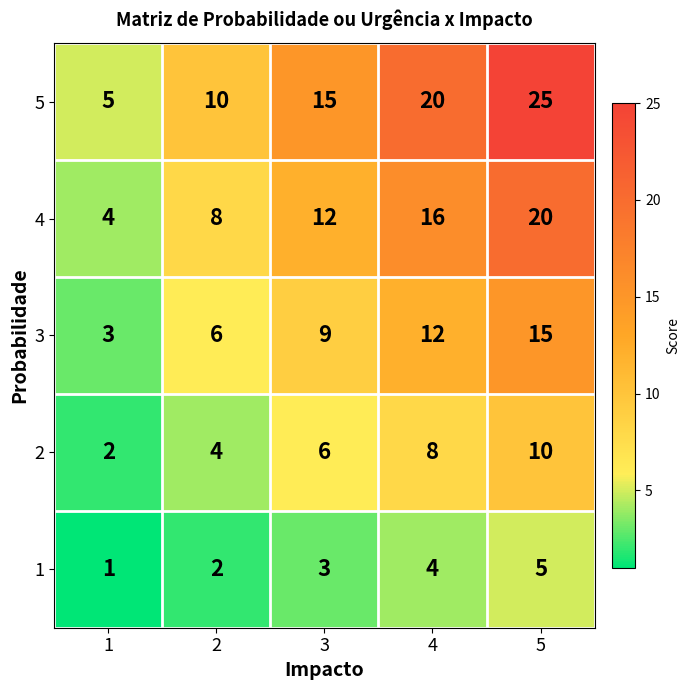

Rank the series at 3 from highest to lowest value.

5, 4, 3, 2, 1